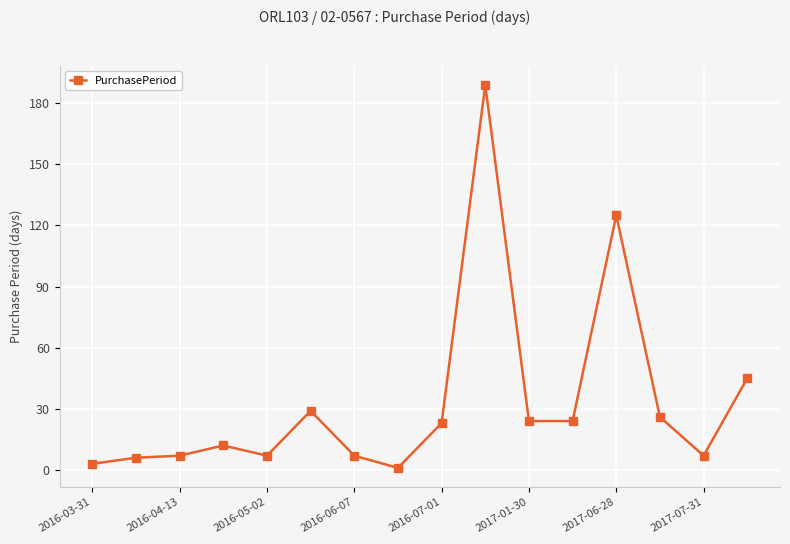

Does the chart display data point markers on the line(s)?

Yes